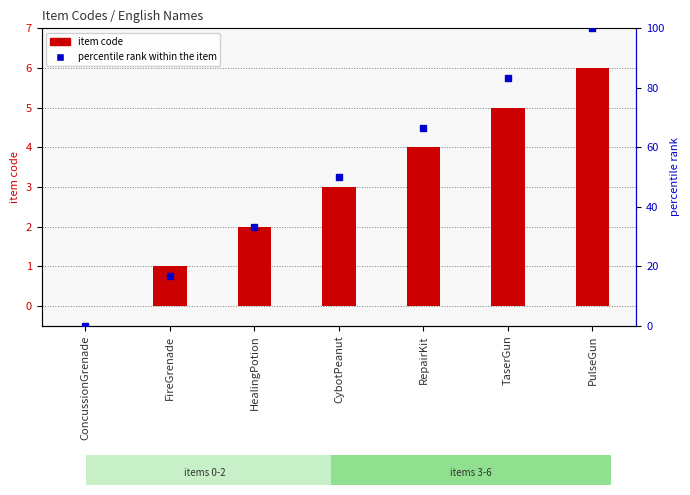

What is the difference between the second highest and second lowest values in the percentile rank within the item series?

66.7